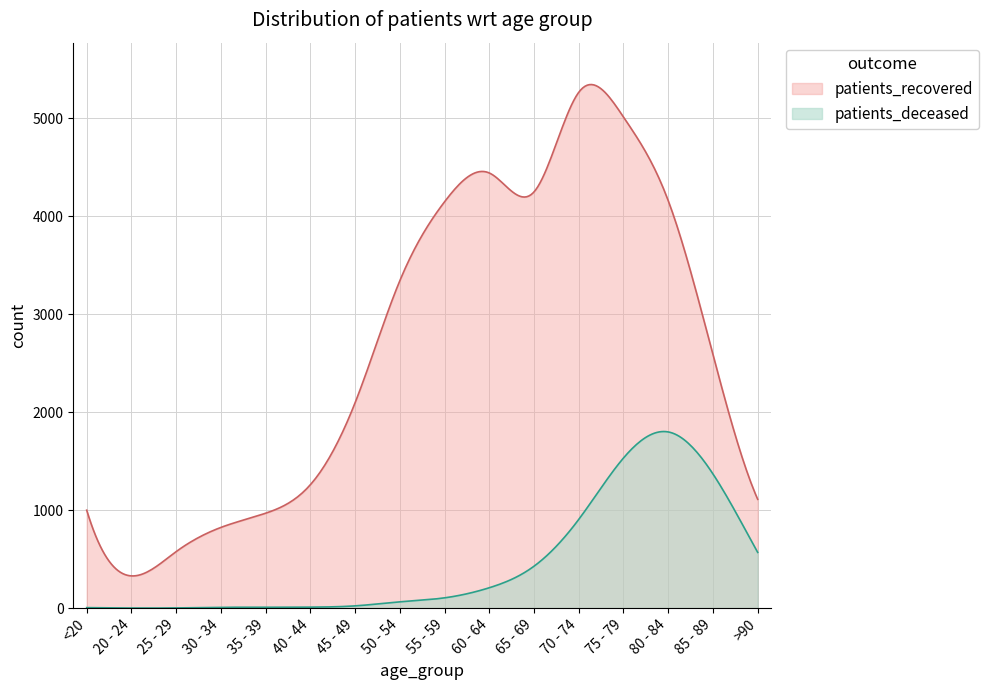

Between 35 - 39 and 80 - 84, which series saw the biggest shift?

patients_recovered